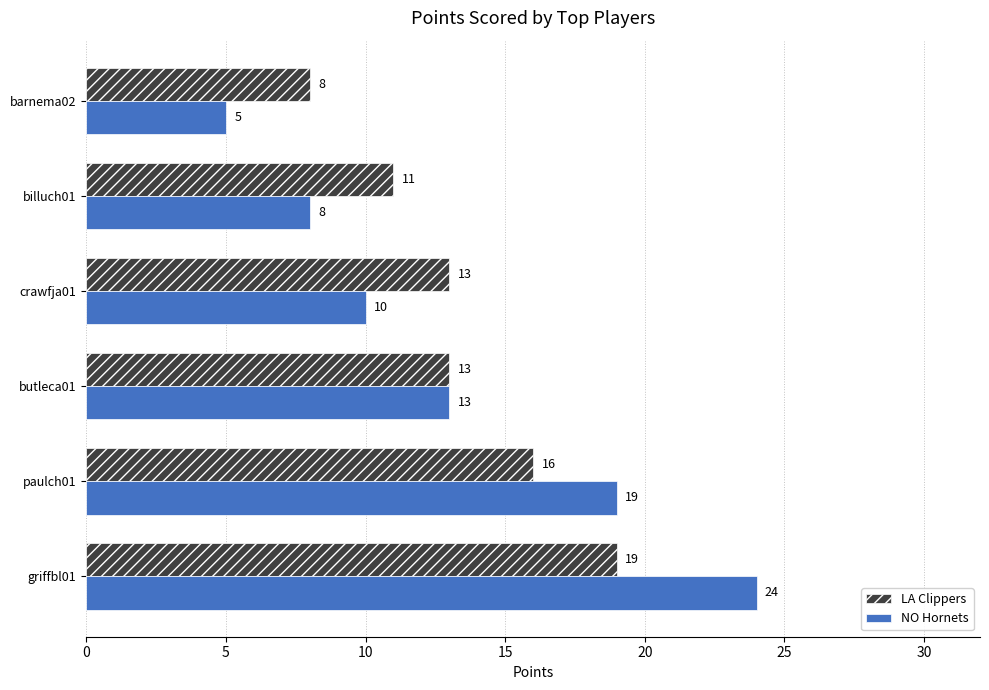

Which series has the largest range (max minus min)?

NO Hornets